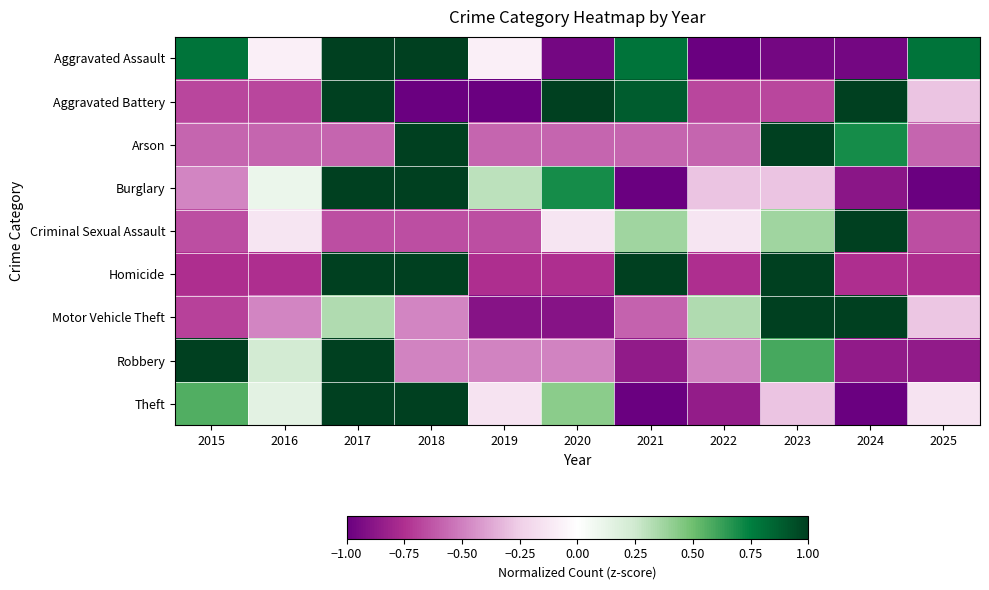

At how many categories does at least one series exceed 0?

11